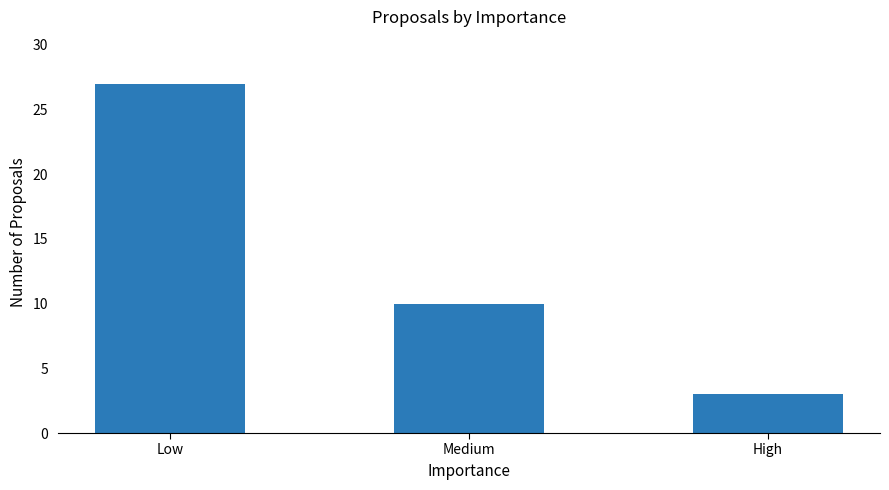

Reading left to right, what are all the values shown in this chart?

Low=27	Medium=10	High=3